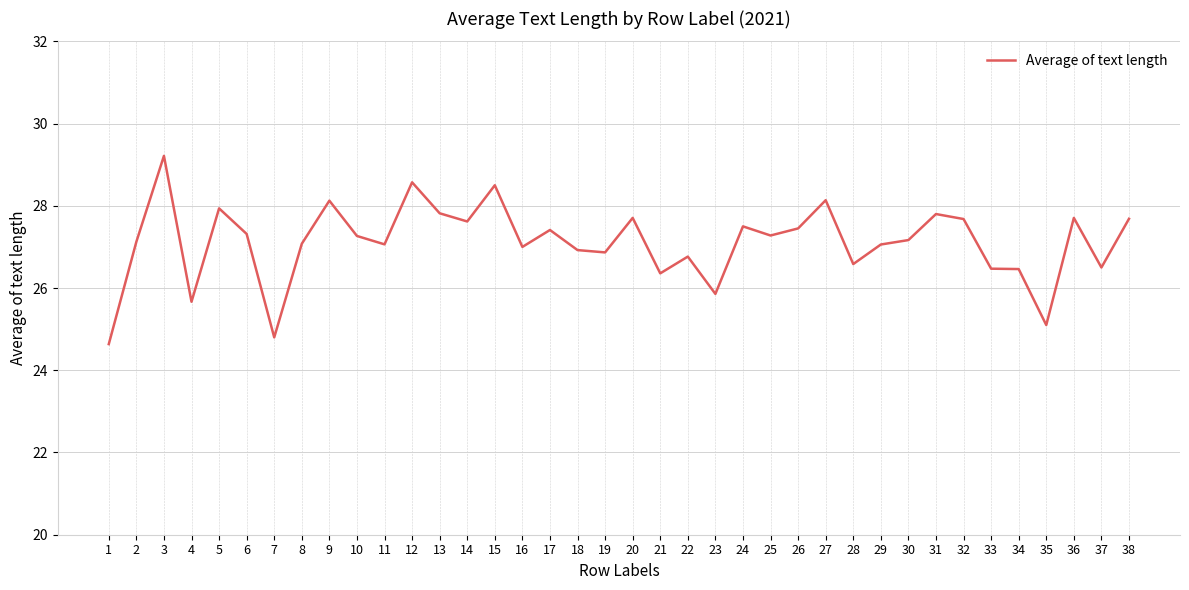

The chart shows a value of 46.6 at 24. True or false?

False